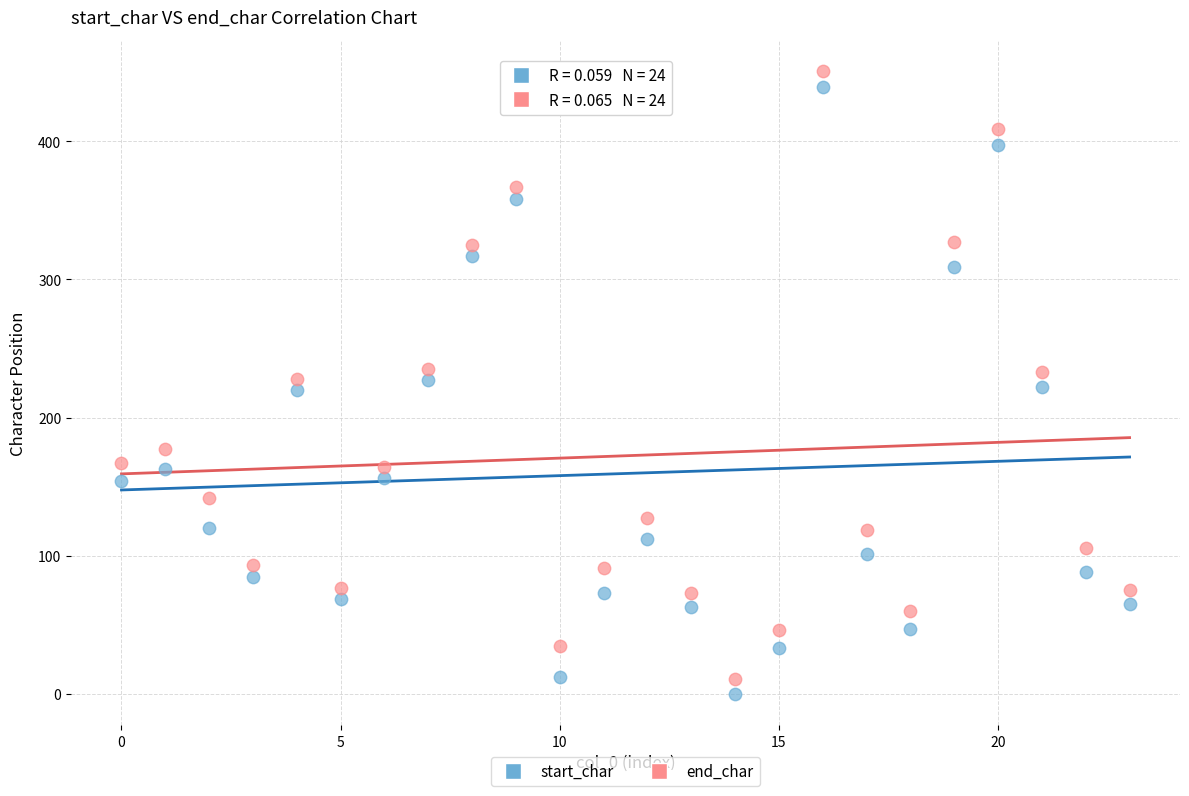

Which series reaches the maximum Y coordinate?

end_char